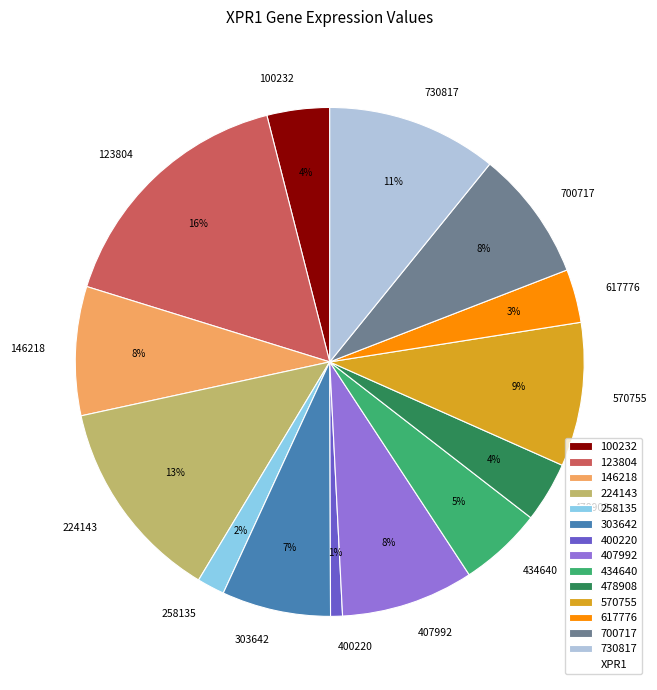

Between 730817 and 617776, which is larger?

730817